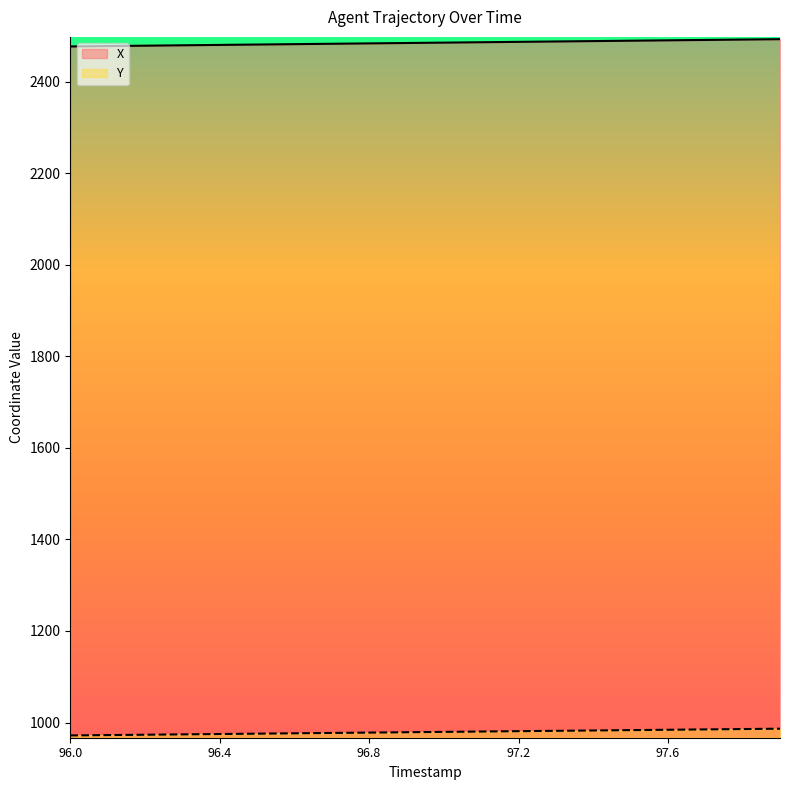

What is the difference between the second highest and second lowest values in the Y series?

13.2